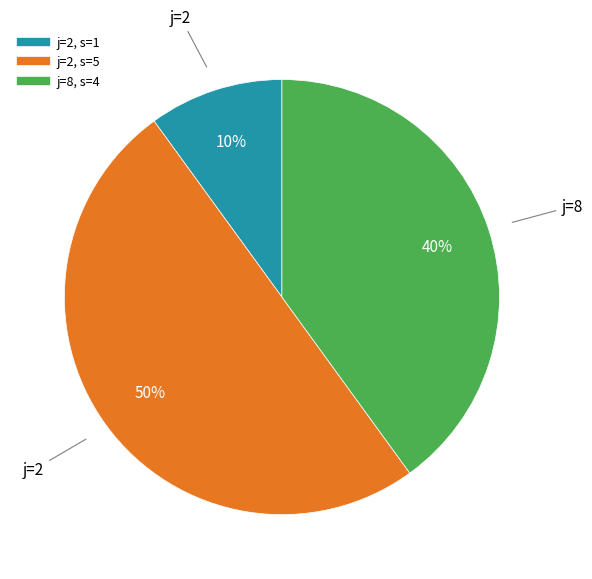

To the nearest percent, what is the average slice percentage?

33%